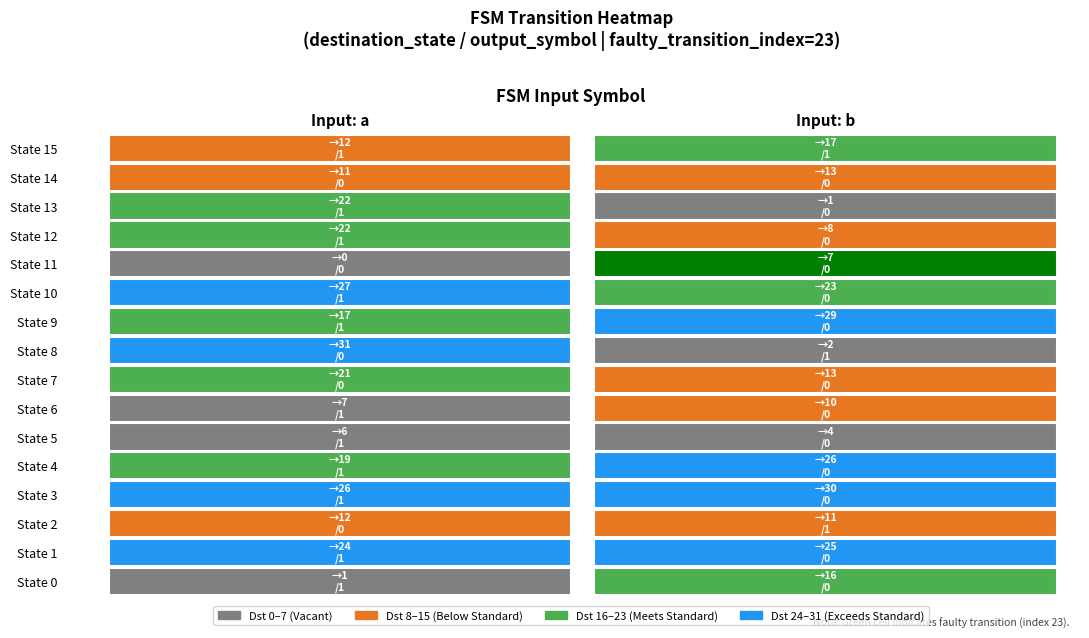

Reading right to left, transcribe all the data shown in this chart.

0: 31=17	30=12	29=13	28=11	27=1	26=22	25=8	24=22	23=7	22=0	21=23	20=27	19=29	18=17	17=2	16=31	15=13	14=21	13=10	12=7	11=4	10=6	9=26	8=19	7=30	6=26	5=11	4=12	3=25	2=24	1=16	0=1
1: 31=1	30=1	29=0	28=0	27=0	26=1	25=0	24=1	23=0	22=0	21=0	20=1	19=0	18=1	17=1	16=0	15=0	14=0	13=0	12=1	11=0	10=1	9=0	8=1	7=0	6=1	5=1	4=0	3=0	2=1	1=0	0=1